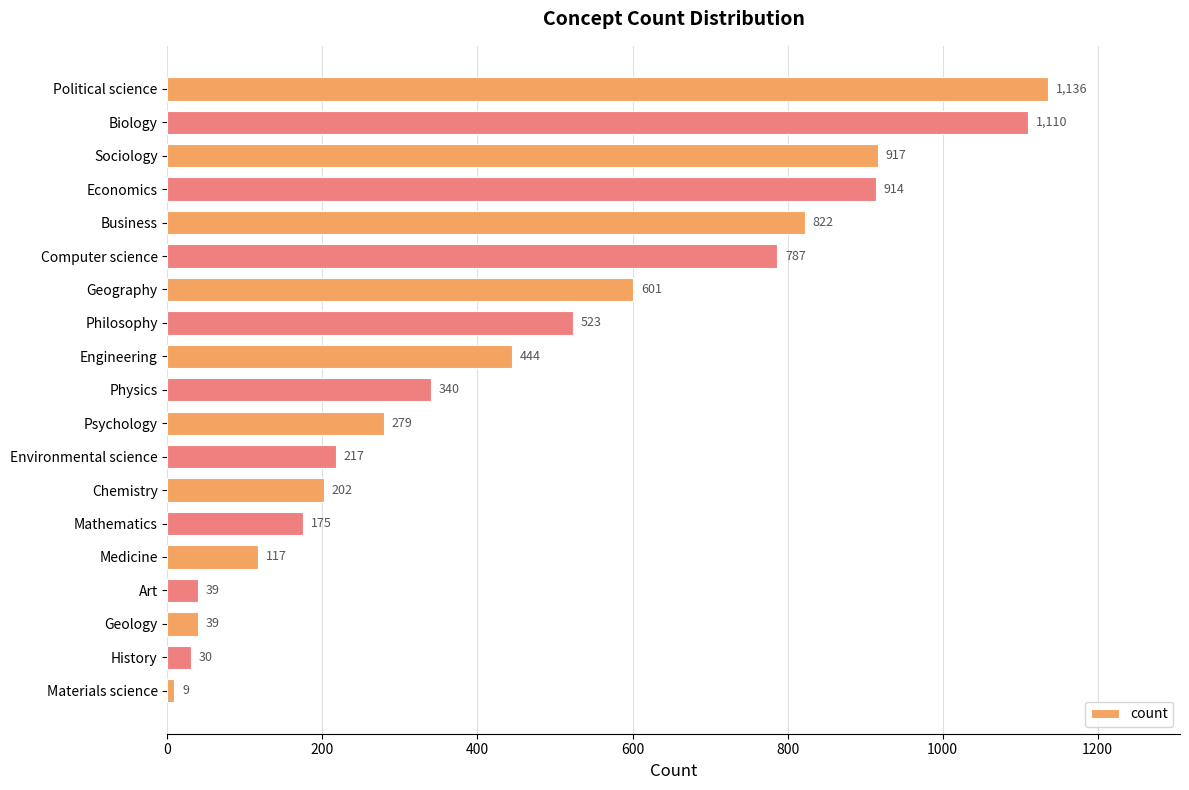

Does the chart contain stacked bars?

No